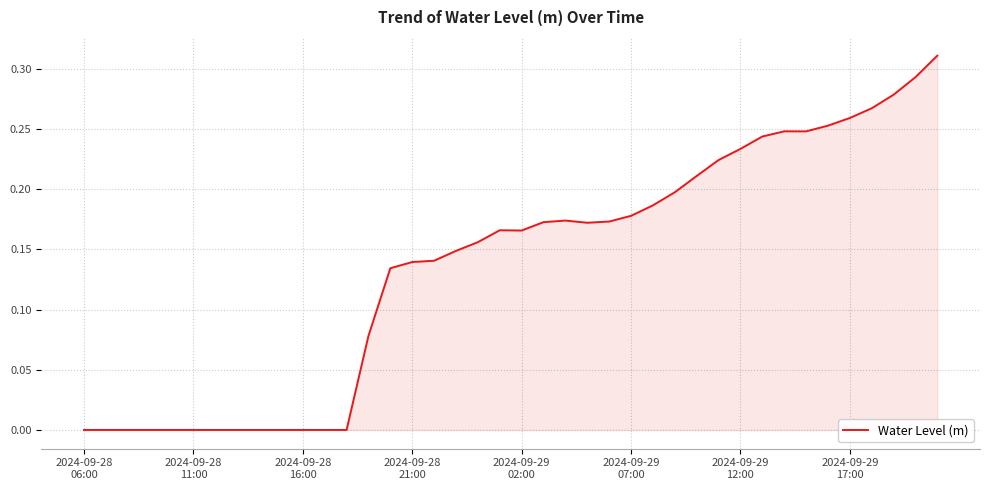

Does the chart display data point markers on the line(s)?

No